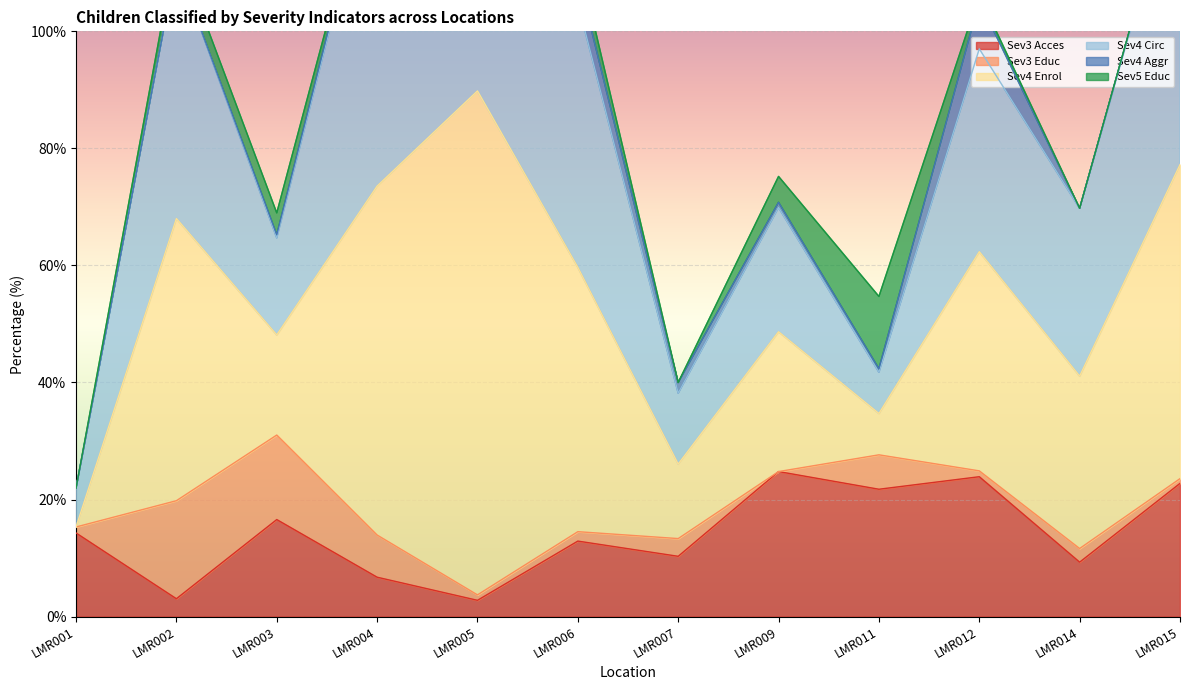

In Sev3 Acces, how many points are lower than both neighbors (excluding endpoints)?

5